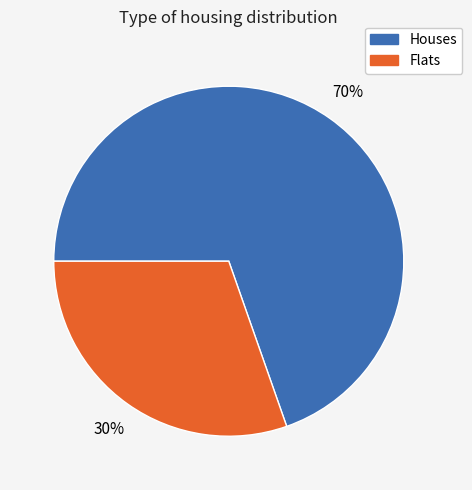

Between Houses and Flats, which is larger?

Houses